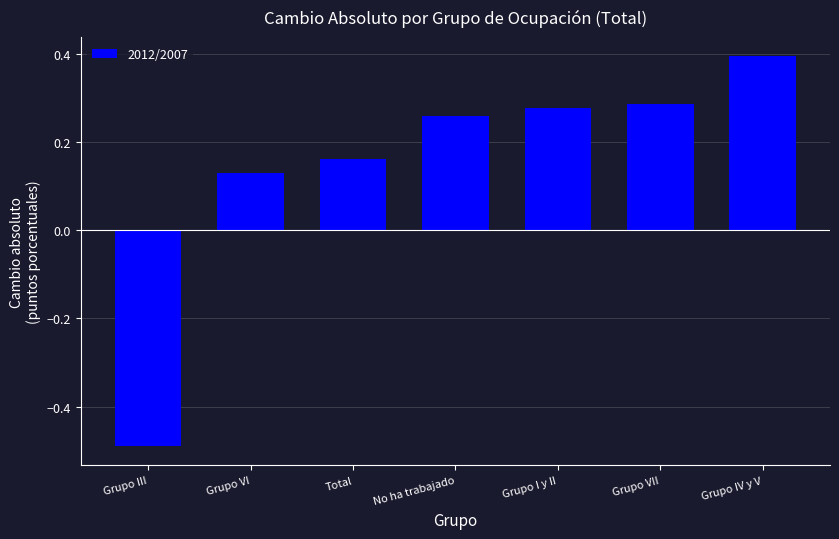

What is the label of the 1st bar from the right?

Grupo IV y V